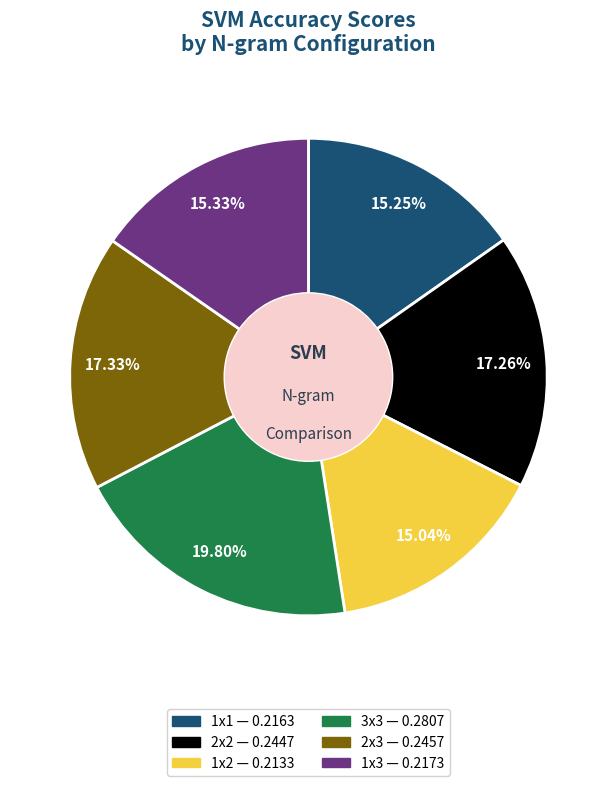

Does 1x1 account for over 50% of the chart?

No